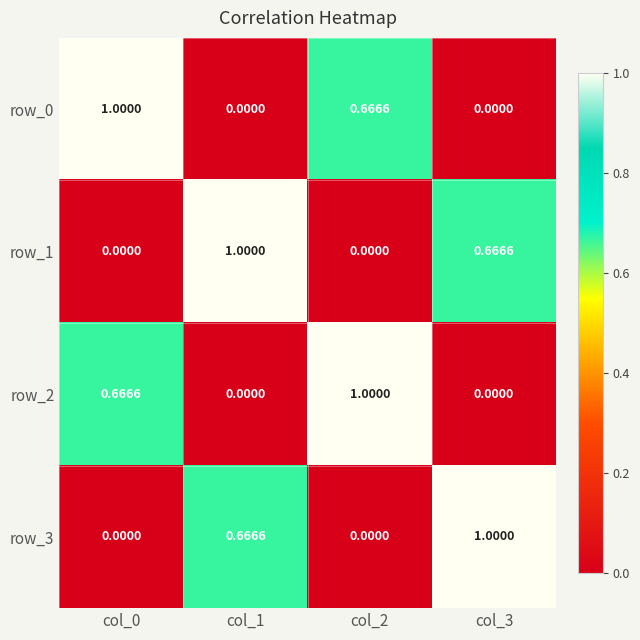

The row_3 series shows 1.7 at col_3. True or false?

False